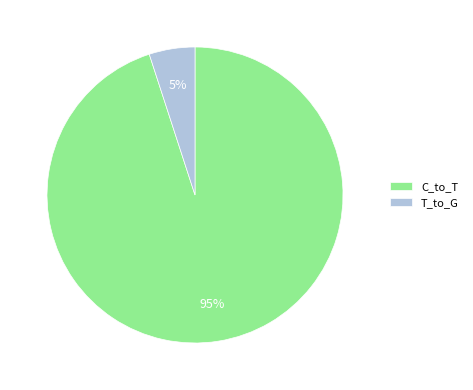

What is the largest slice in the pie chart?

C_to_T